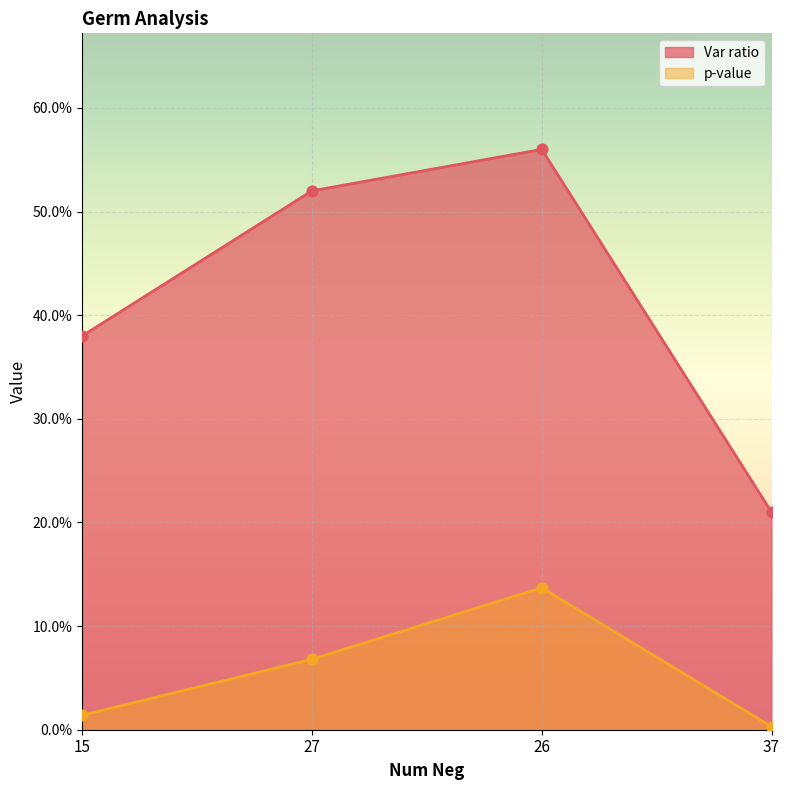

Which series has the largest Y range (max minus min)?

Var ratio